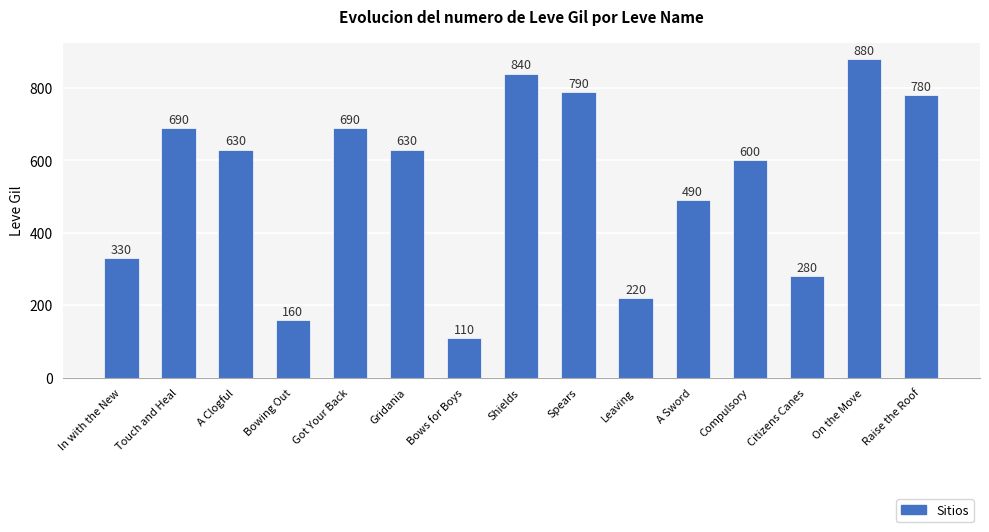

What position from the left is Compulsory?

12